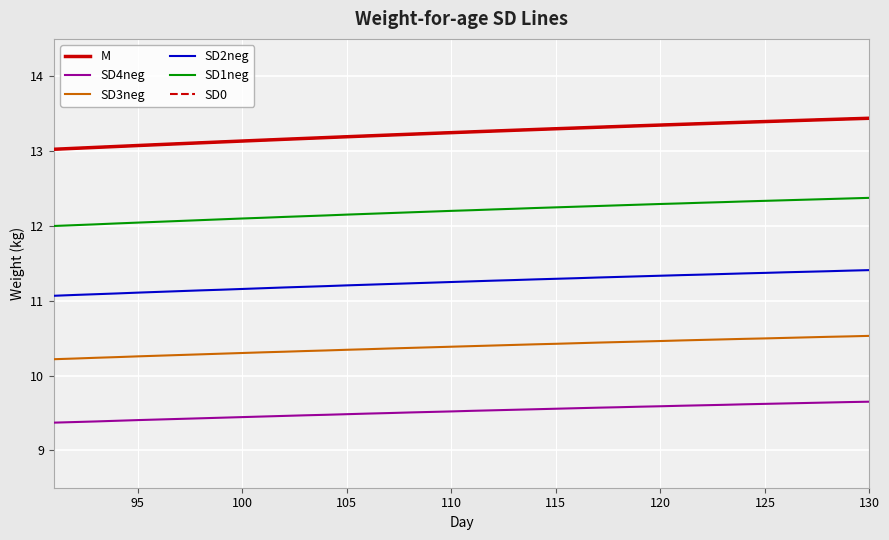

What is the lowest value of the SD0 series?

13.0